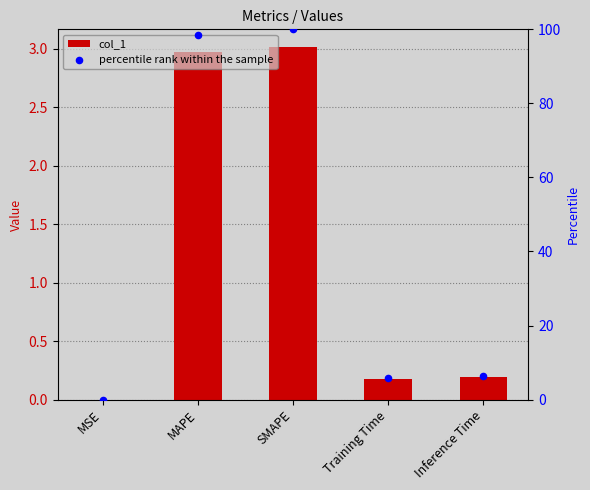

What are all the series names shown in the legend?

col_1, percentile rank within the sample